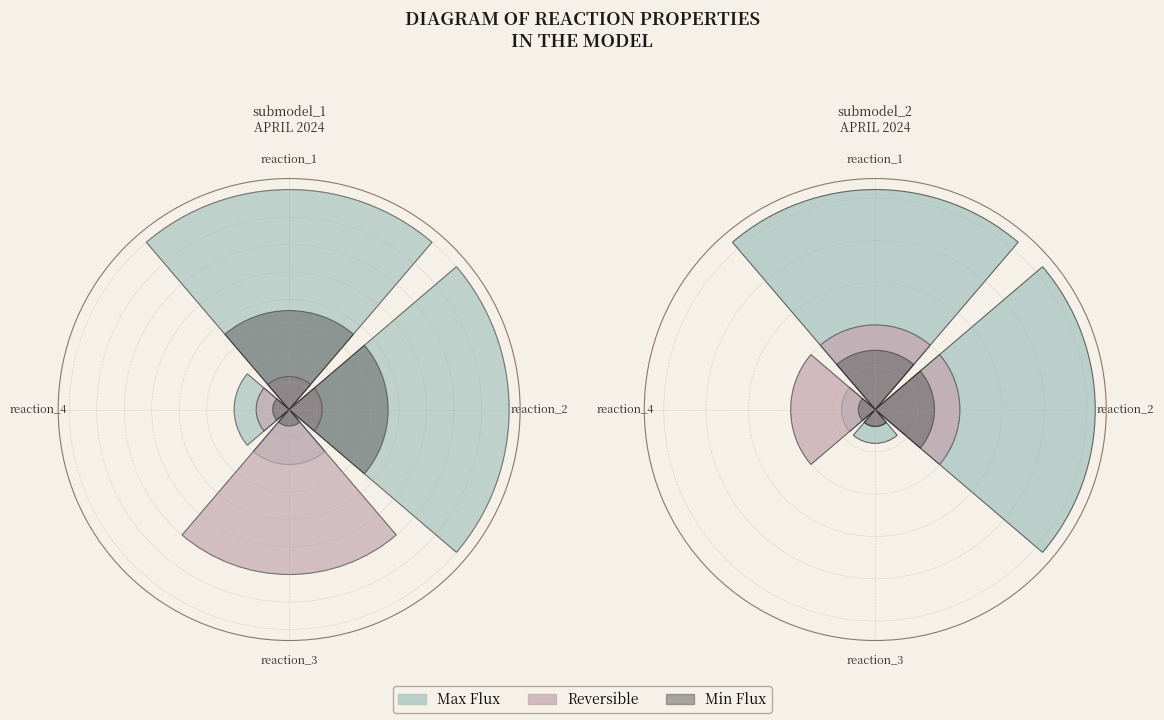

To the nearest percent, what is the difference between the largest and smallest slice percentages?

50%